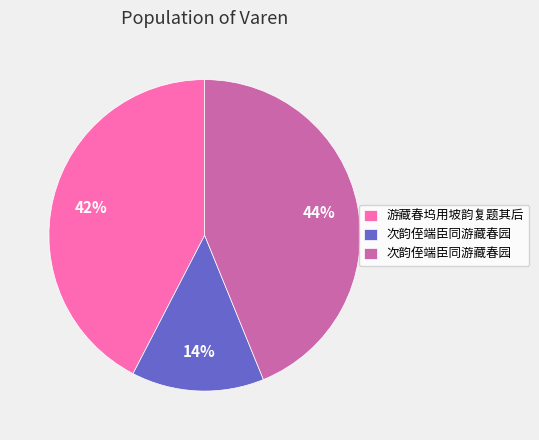

How many slices are in this pie chart?

3